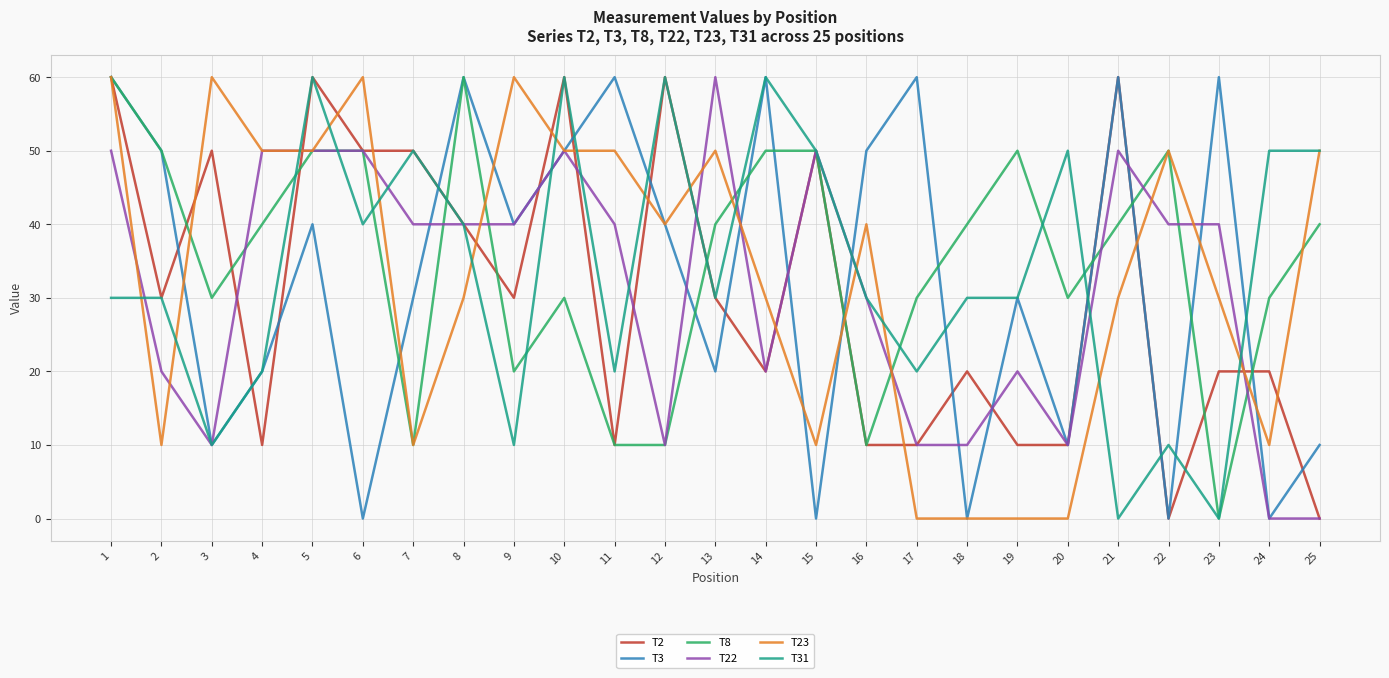

What is the maximum value shown in the chart?

60